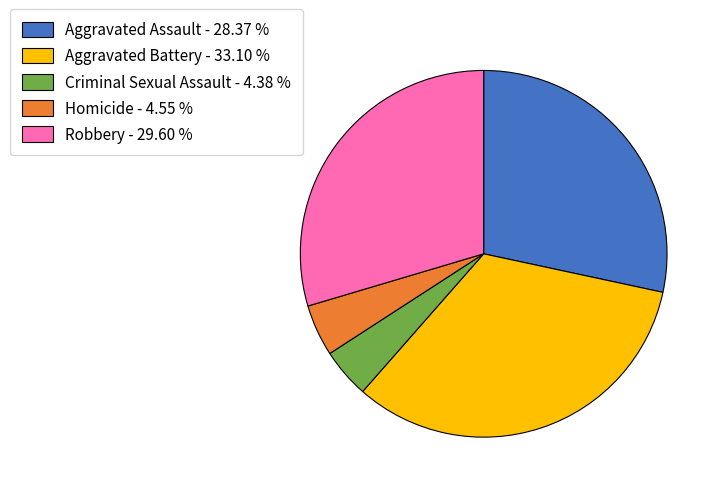

Is the sum of Homicide and Aggravated Assault greater than half?

No